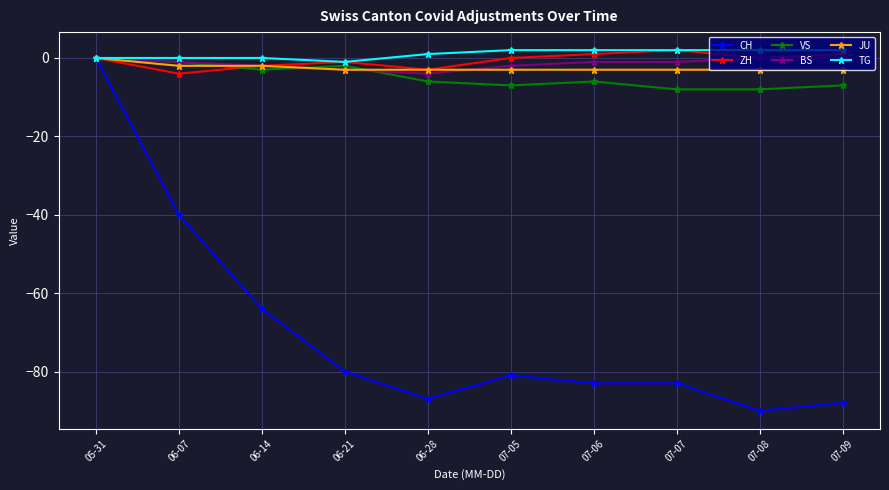

Does the chart have visible grid lines?

Yes